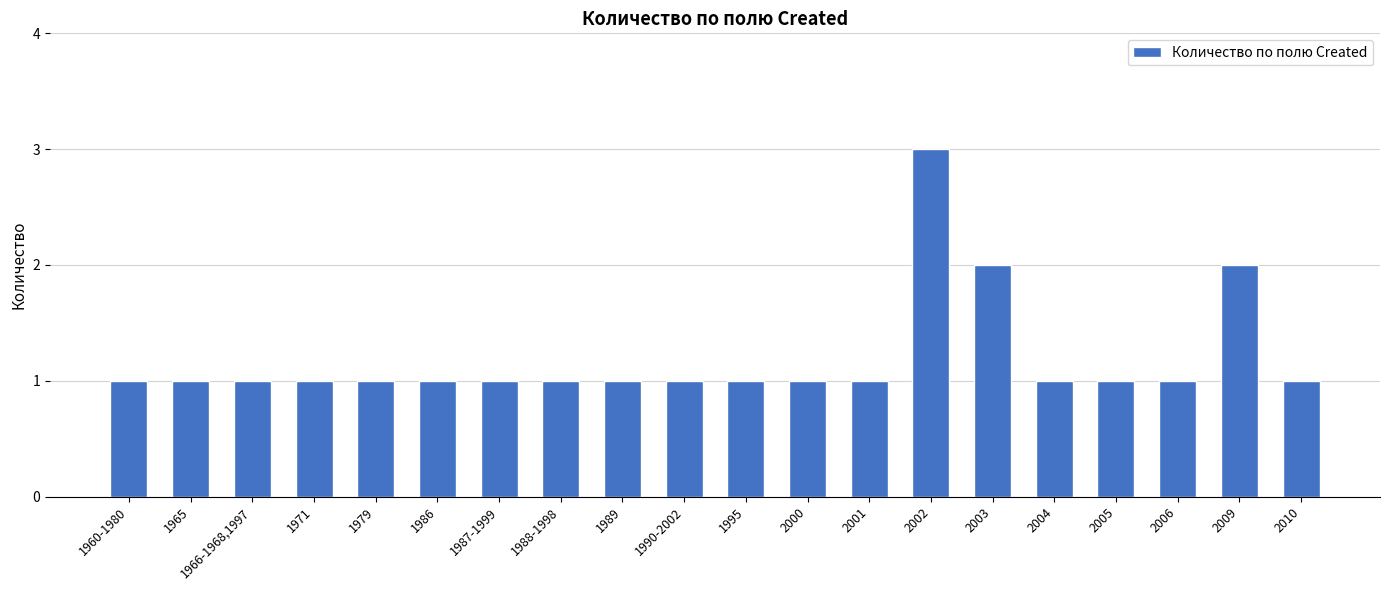

Are the bars horizontal?

No